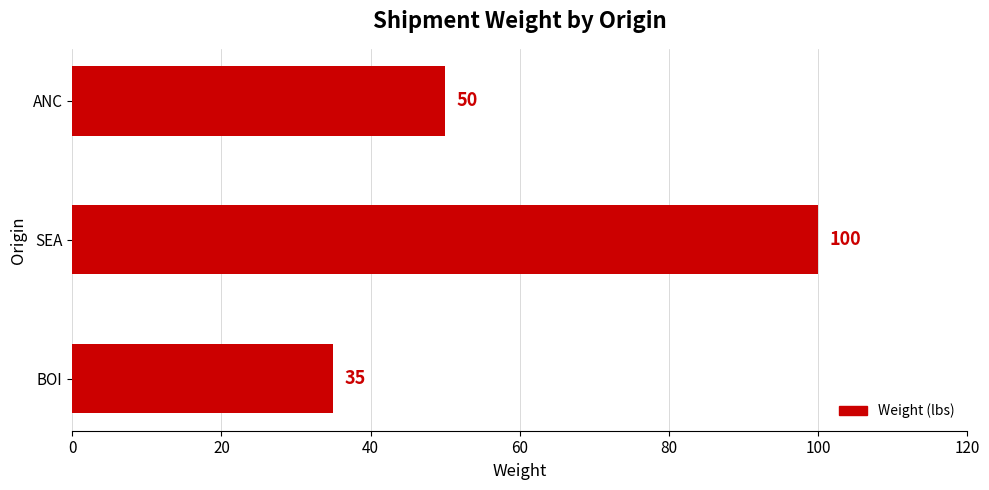

Count the values in the range 35 to 100.

3